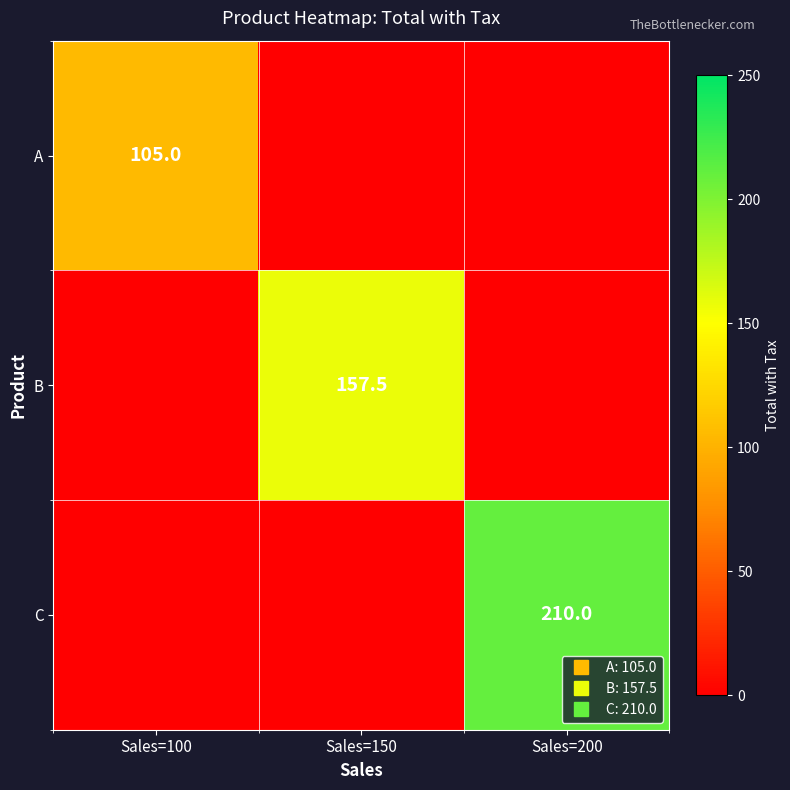

Is it true that A equals -60.3 at Sales=150?

False